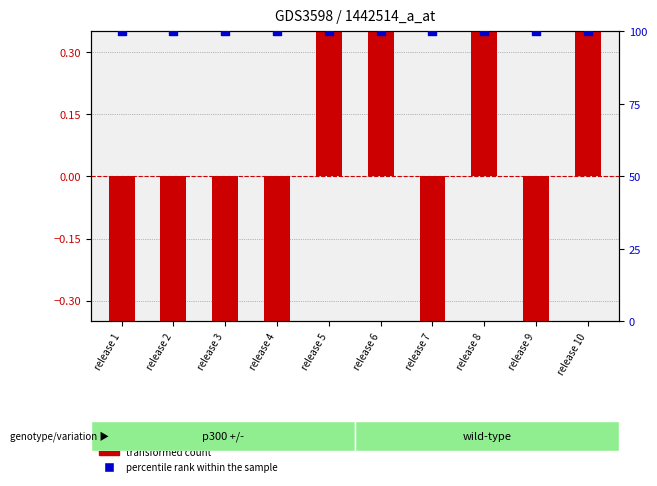

Which series has the widest spread of Y values?

transformed count